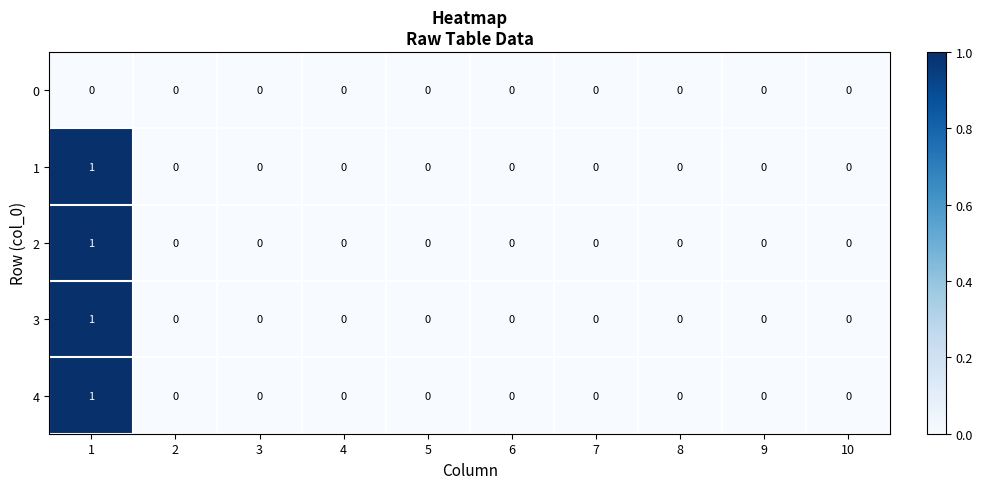

True or false: 1 has a value of -1 at 4.

False